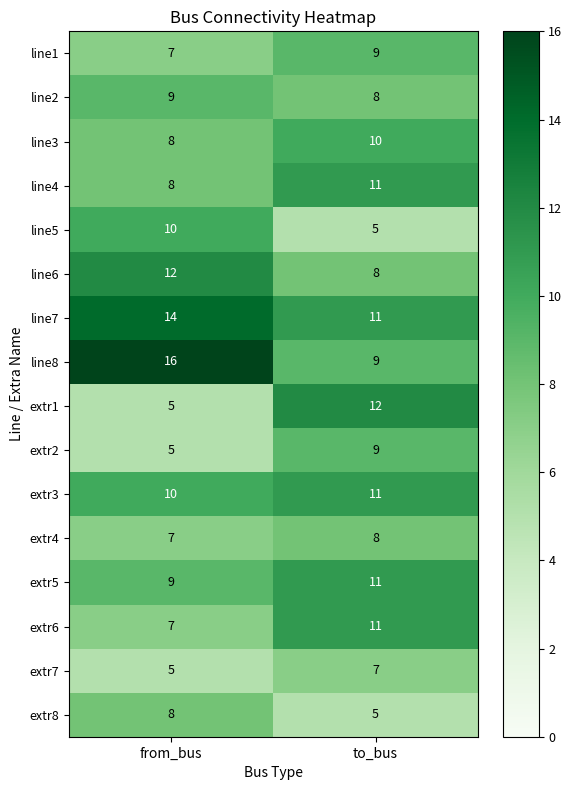

Is the value of line2 at from_bus greater than the value of extr6 at from_bus?

Yes